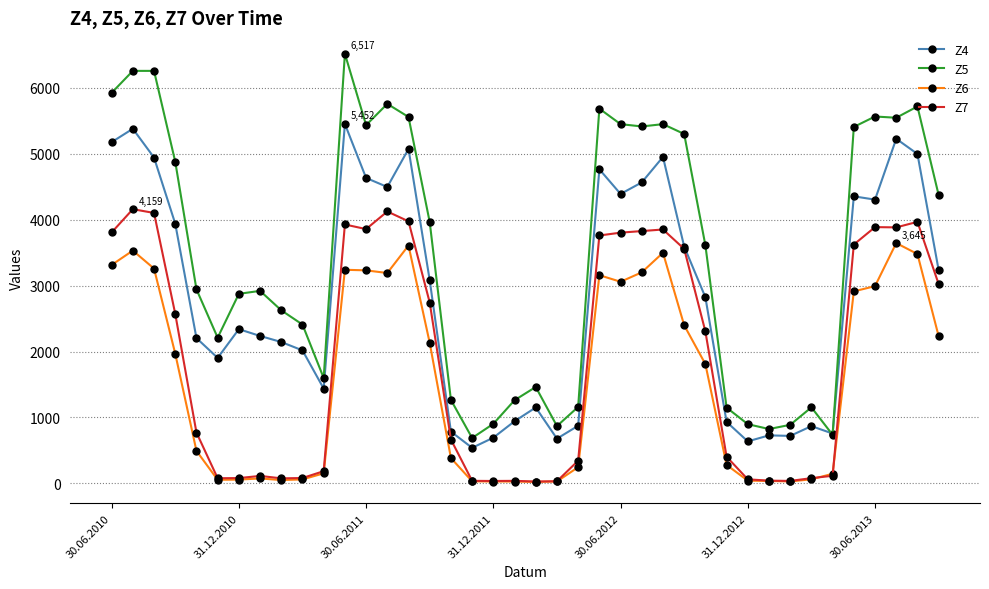

Which series has the widest spread of values?

Z5